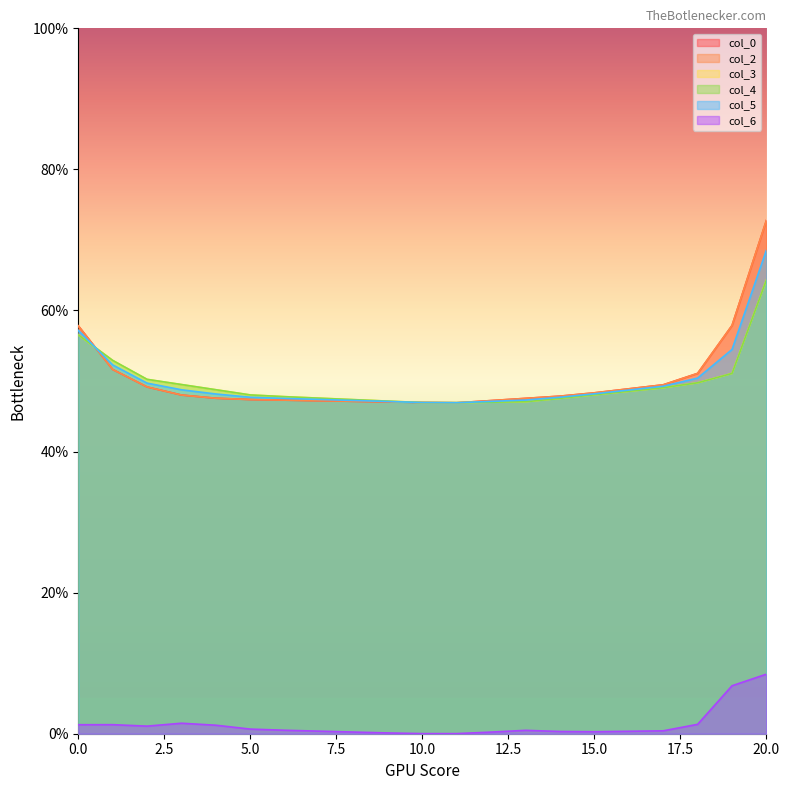

True or false: col_2 has a value of 15.5 at 2.

False